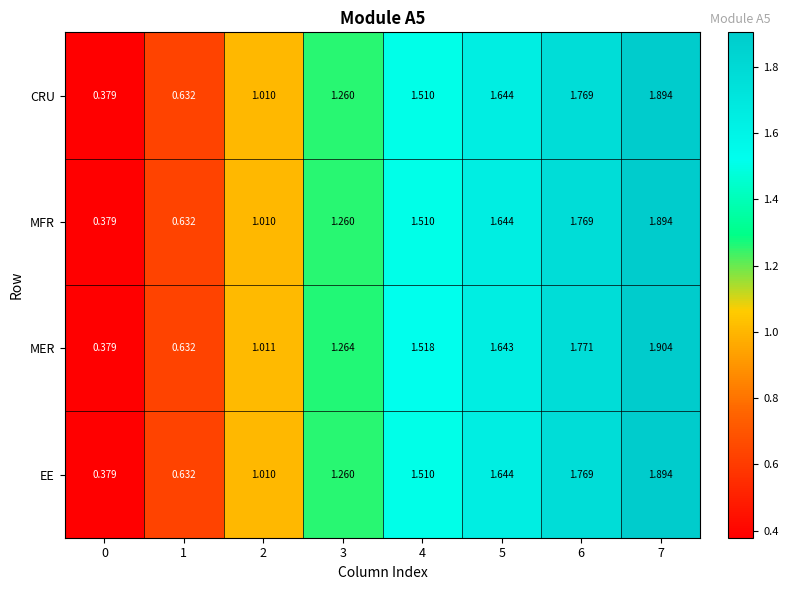

Is the value of MFR at 1 greater than the value of CRU at 3?

No